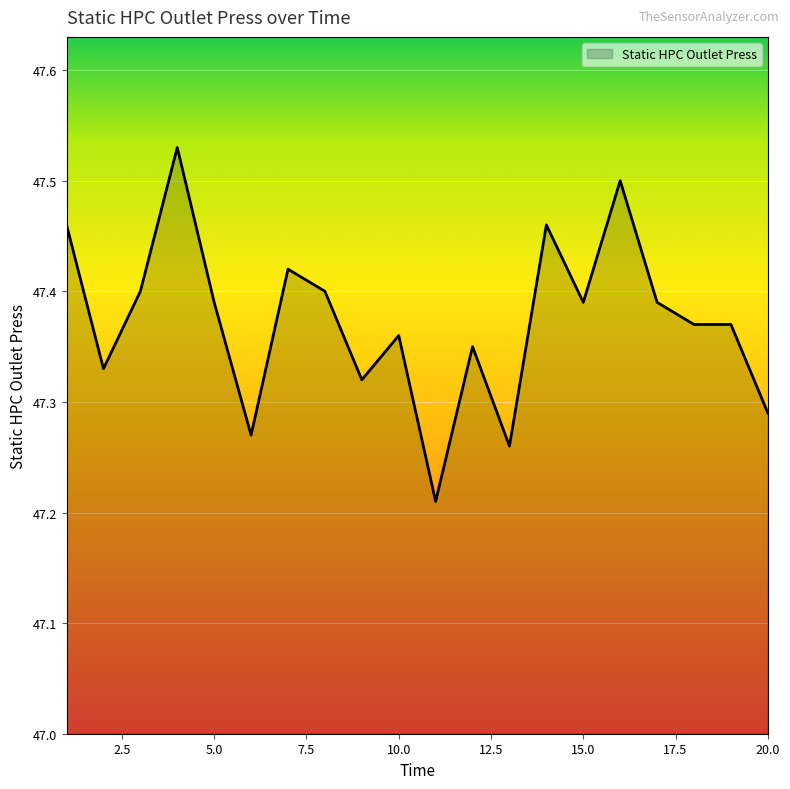

How many lines are shown in the chart?

1